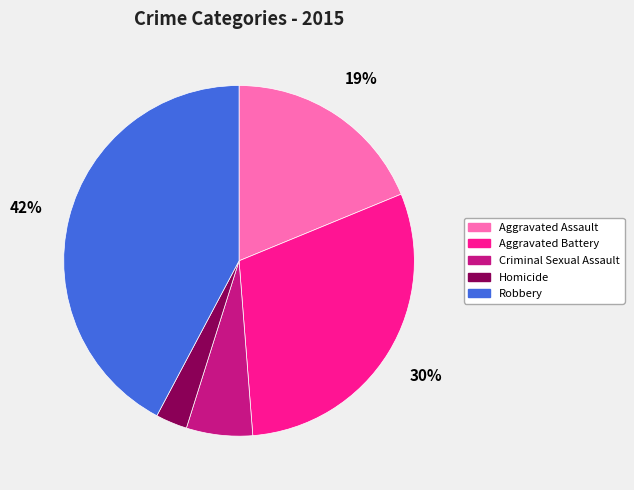

Which slice is the smallest?

Homicide